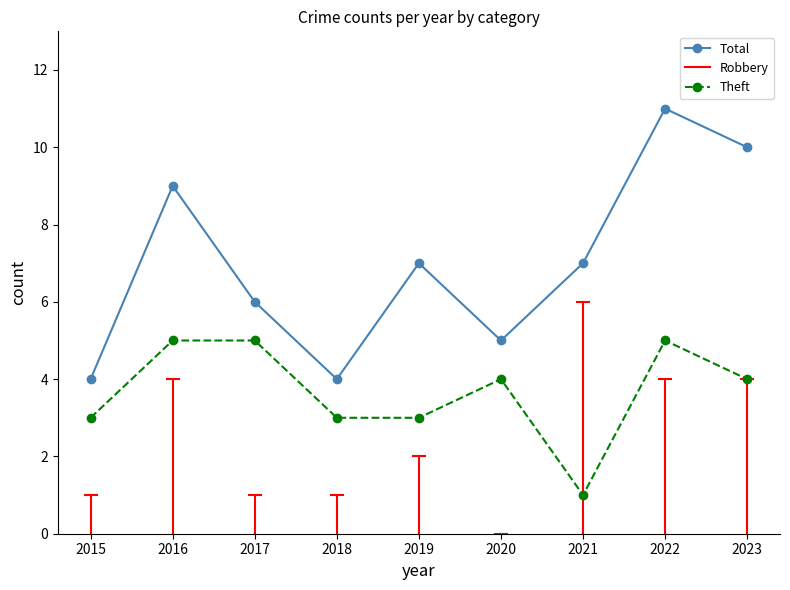

Reading left to right, extract all data points from this chart.

Total: 2015=4	2016=9	2017=6	2018=4	2019=7	2020=5	2021=7	2022=11	2023=10
Theft: 2015=3	2016=5	2017=5	2018=3	2019=3	2020=4	2021=1	2022=5	2023=4